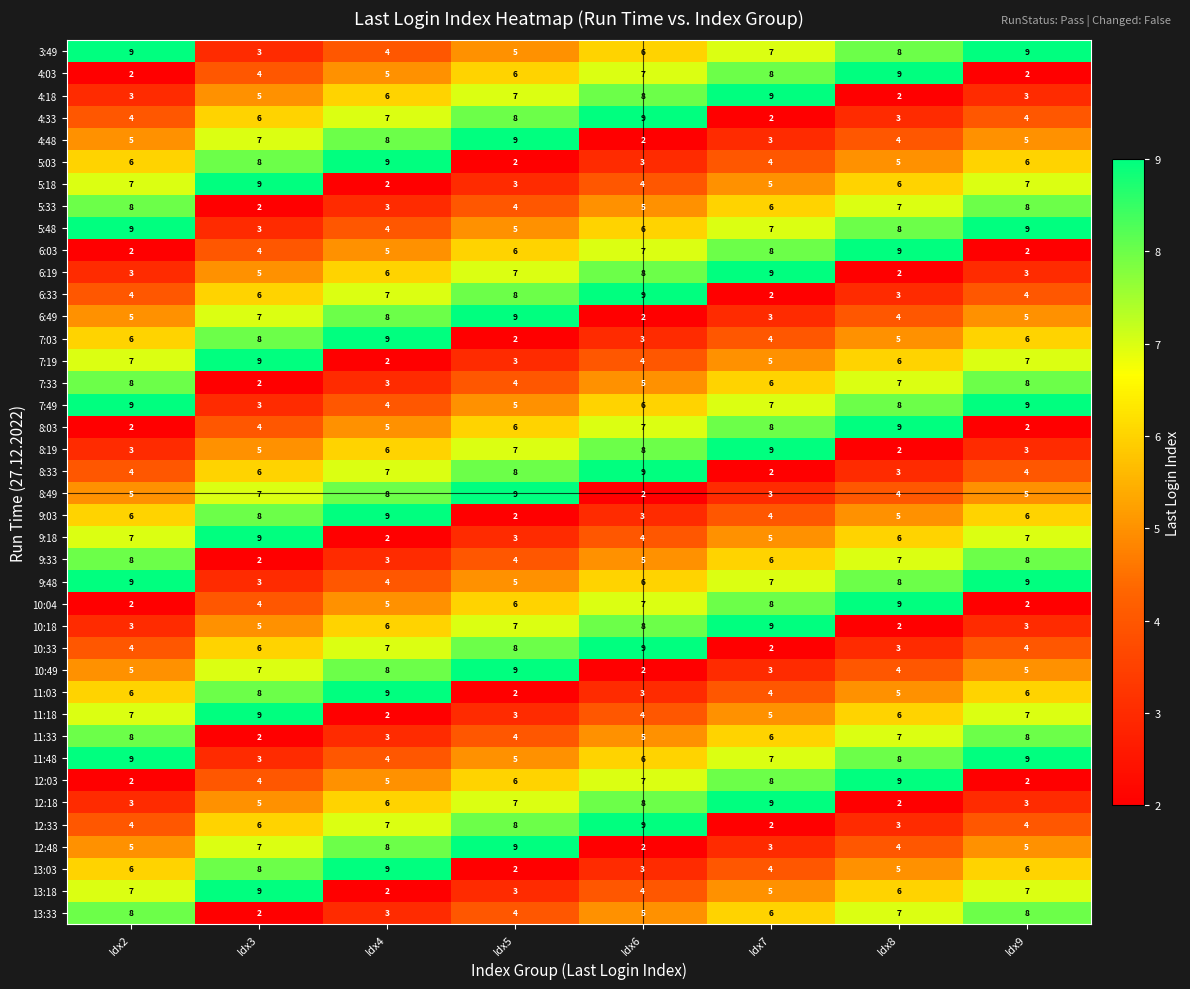

What is the spread (max minus min) of values at Idx3?

7